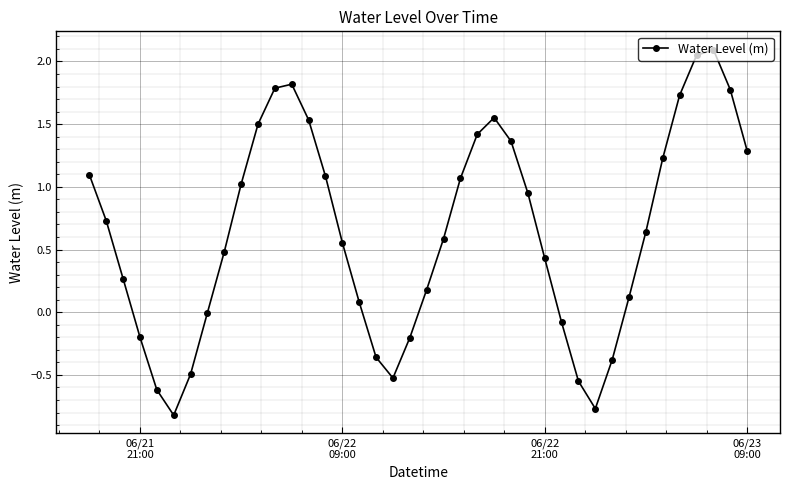

What is the minimum value shown in the chart?

-0.8